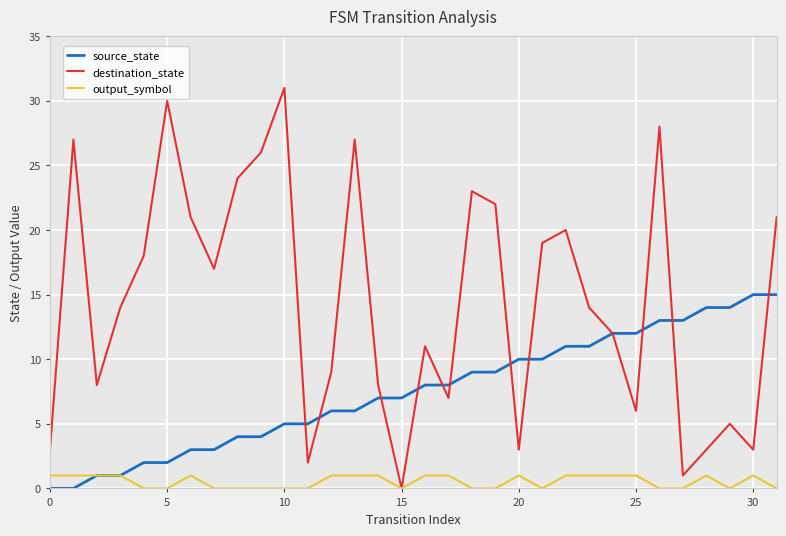

Rank the series by their average value, from lowest to highest.

output_symbol, source_state, destination_state